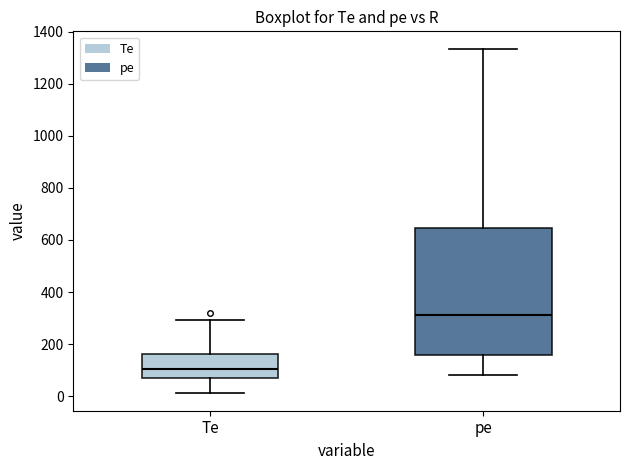

Where is the upper edge of the box for Te on the y-axis? The values are not printed on the chart, so give them approximately, as read against the axis.

160